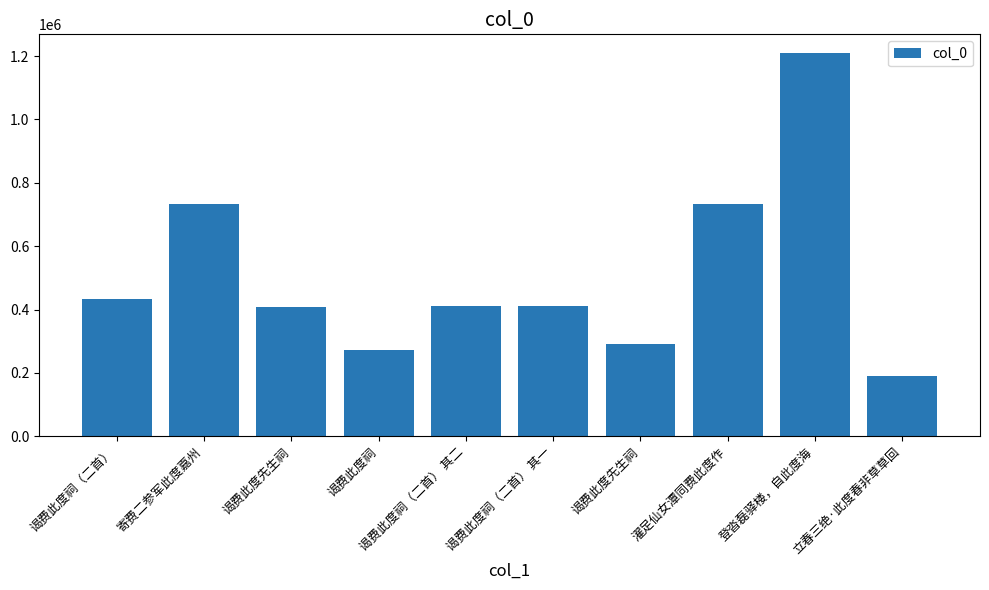

How many values are below 410096?

5